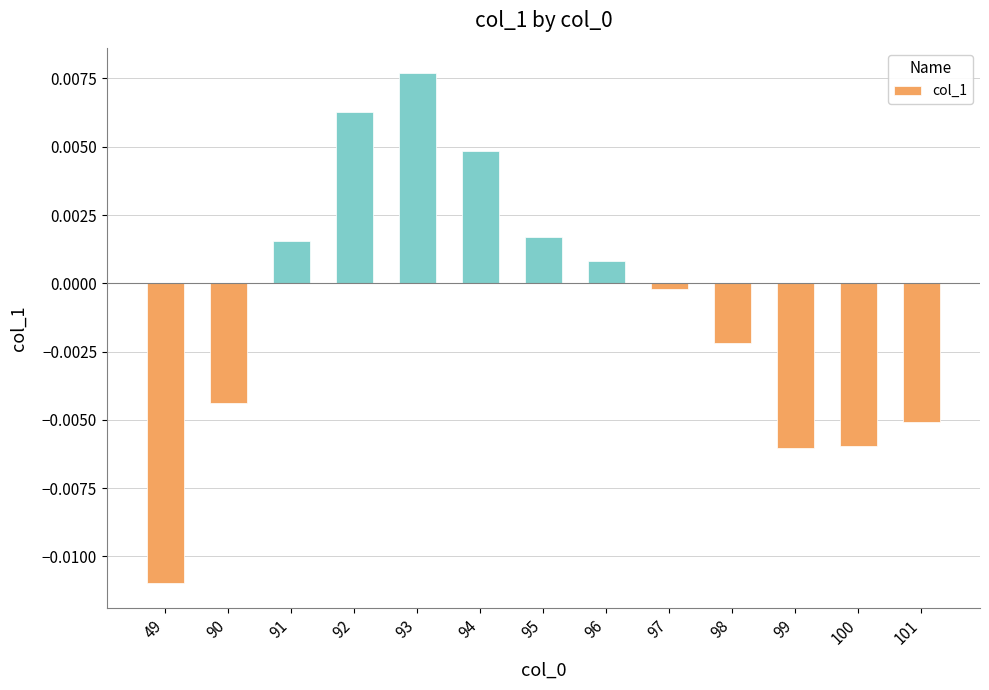

Which has a higher value, 94 or 101?

94